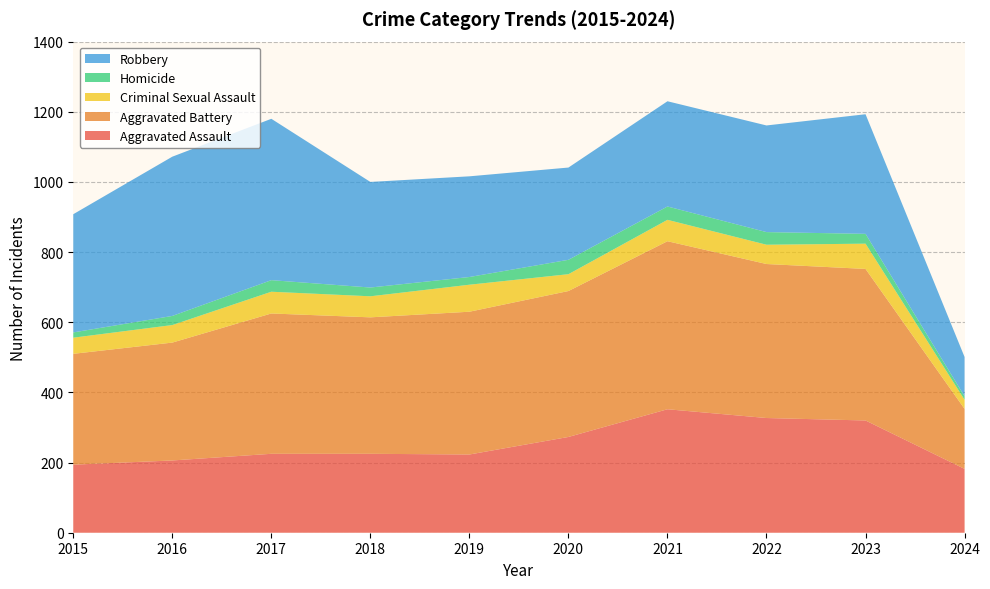

Reading left to right, transcribe all the data shown in this chart.

Aggravated Assault: 194	206	225	225	223	273	352	327	320	182
Aggravated Battery: 316	336	400	389	407	416	479	439	432	171
Criminal Sexual Assault: 46	50	62	60	77	48	61	55	72	26
Homicide: 15	26	33	25	22	41	38	36	28	10
Robbery: 337	454	460	301	287	263	300	304	341	112